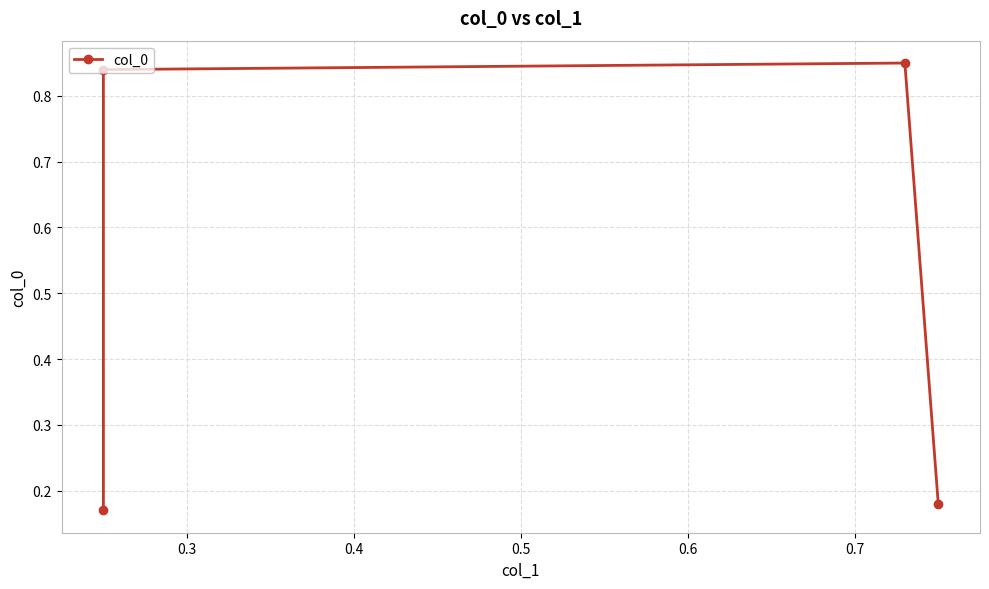

What is the maximum value shown in the chart?

0.8